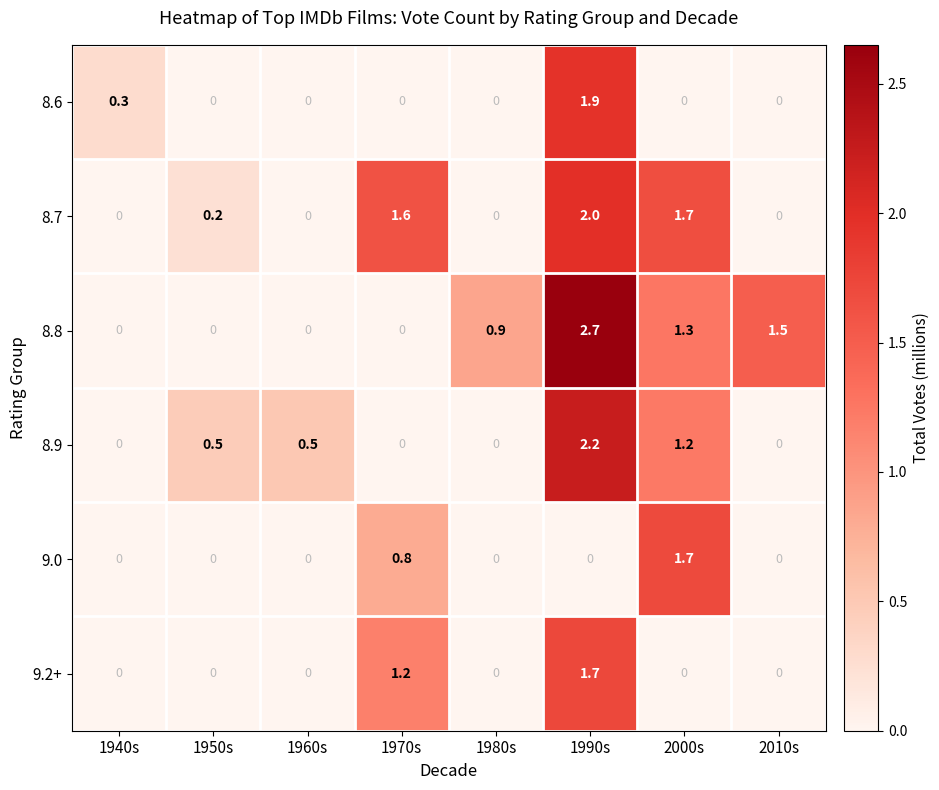

Which series has the largest total across all categories?

8.8